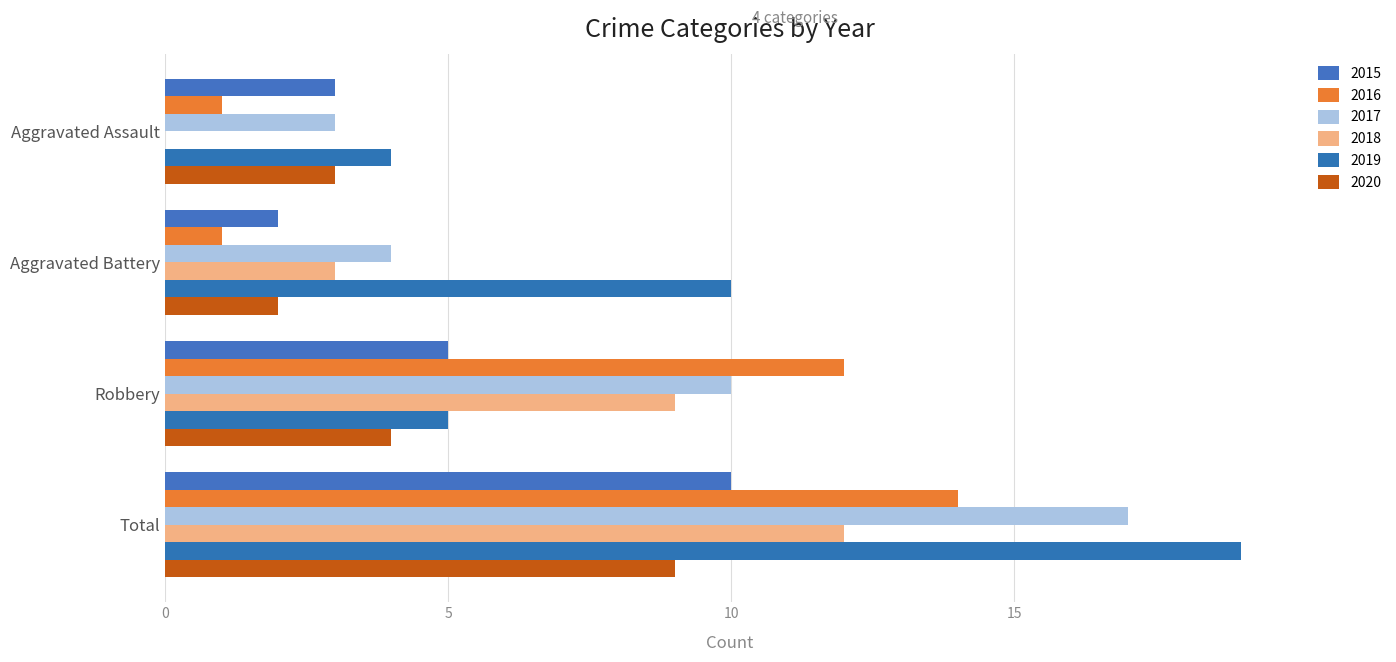

What is the difference between the 2018 values at Aggravated Assault and Aggravated Battery?

3